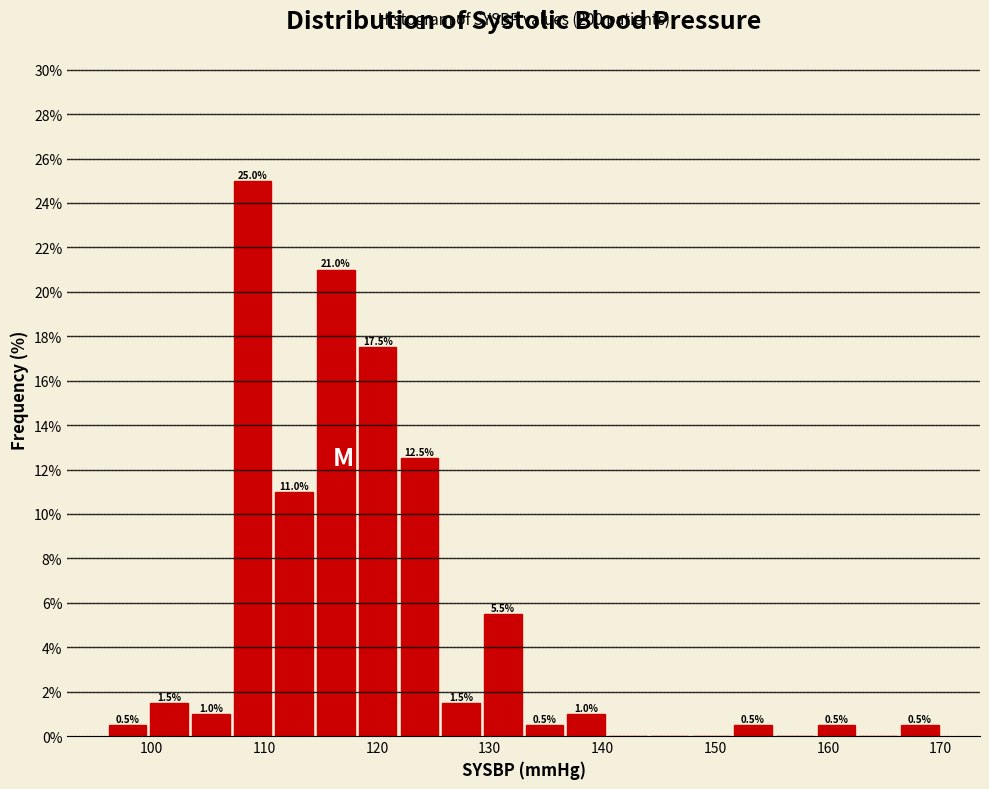

Read against the x-axis, roughly where is the centre of the tallest bar?

109